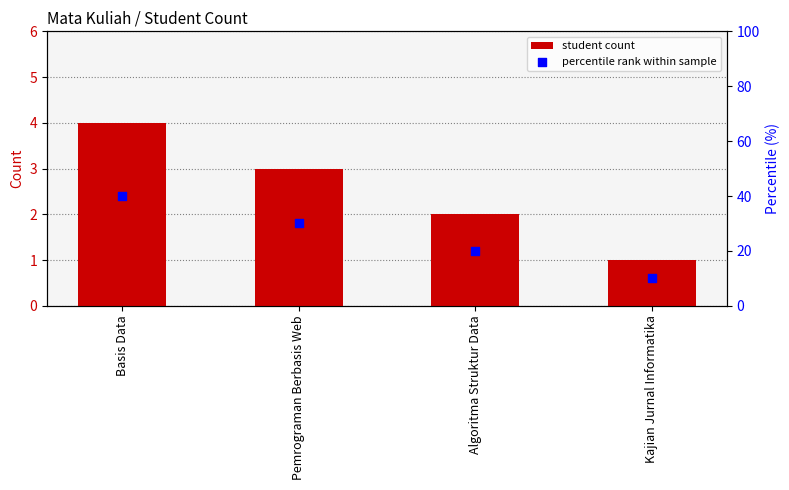

Which series reaches the maximum Y coordinate?

percentile rank within sample